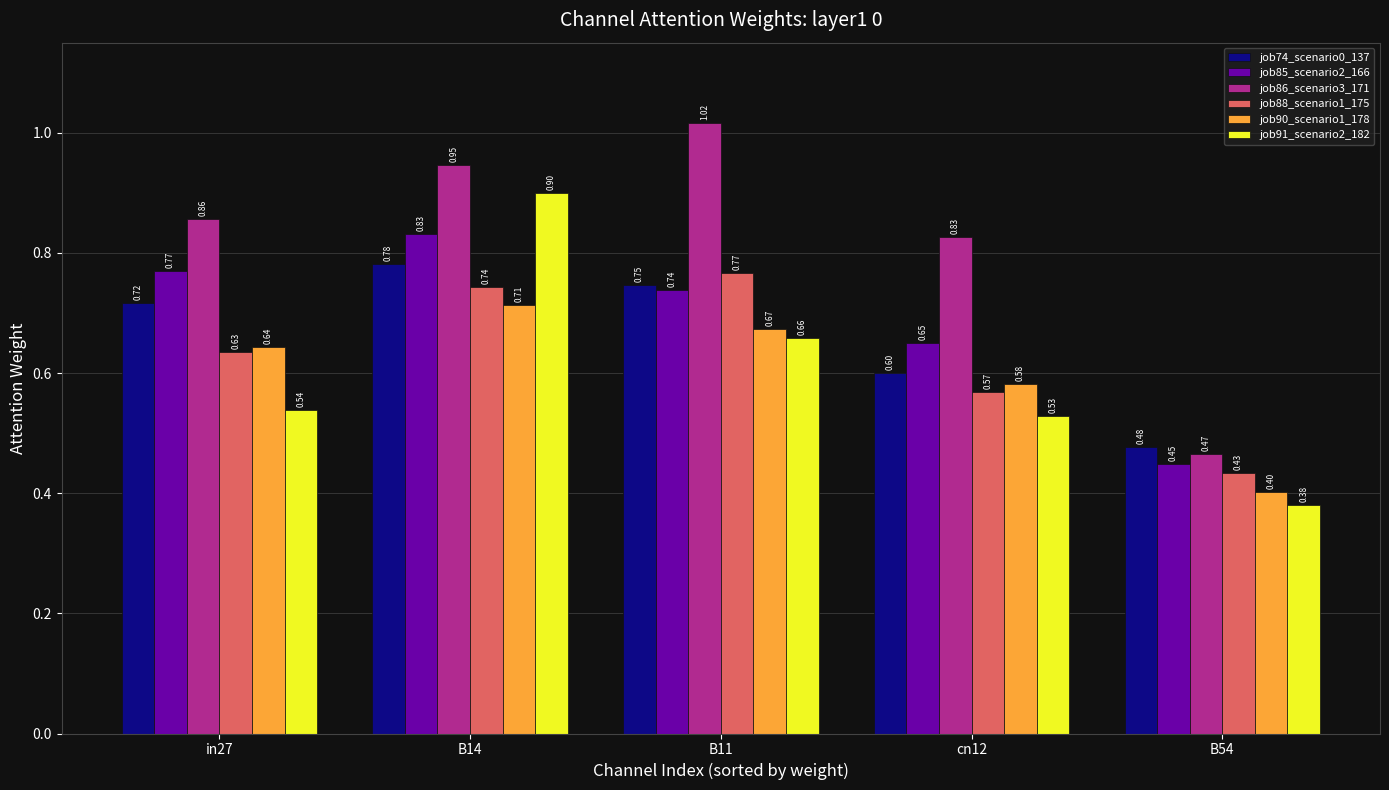

What is the difference between the second highest and second lowest values in the job88_scenario1_175 series?

0.2